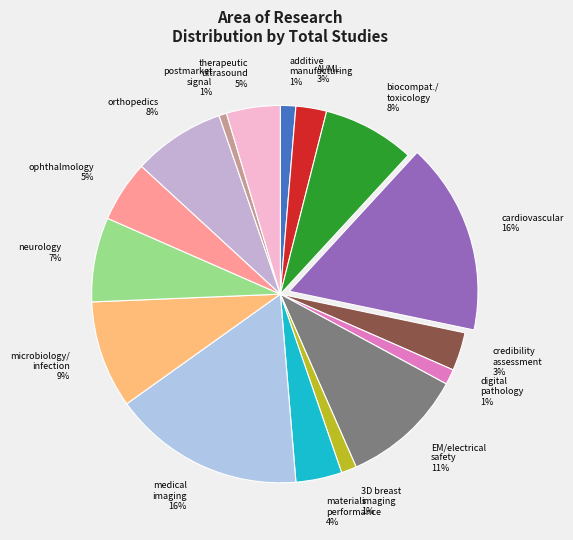

Is there any slice that represents more than half of the pie?

No